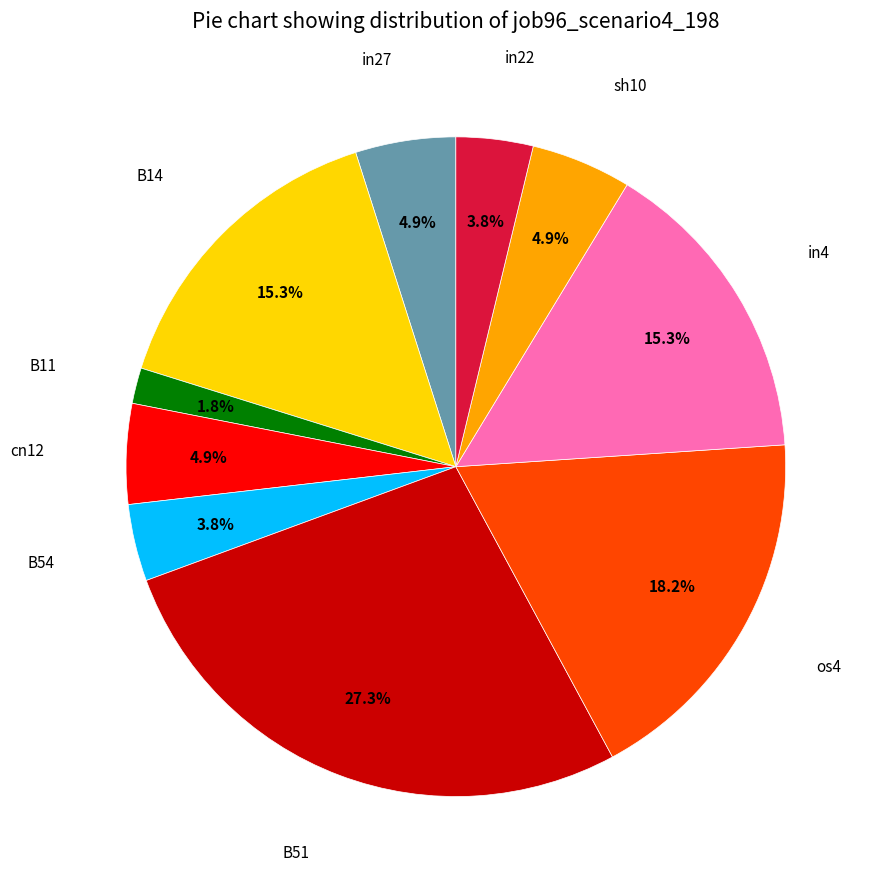

Count the number of slices in the pie.

10